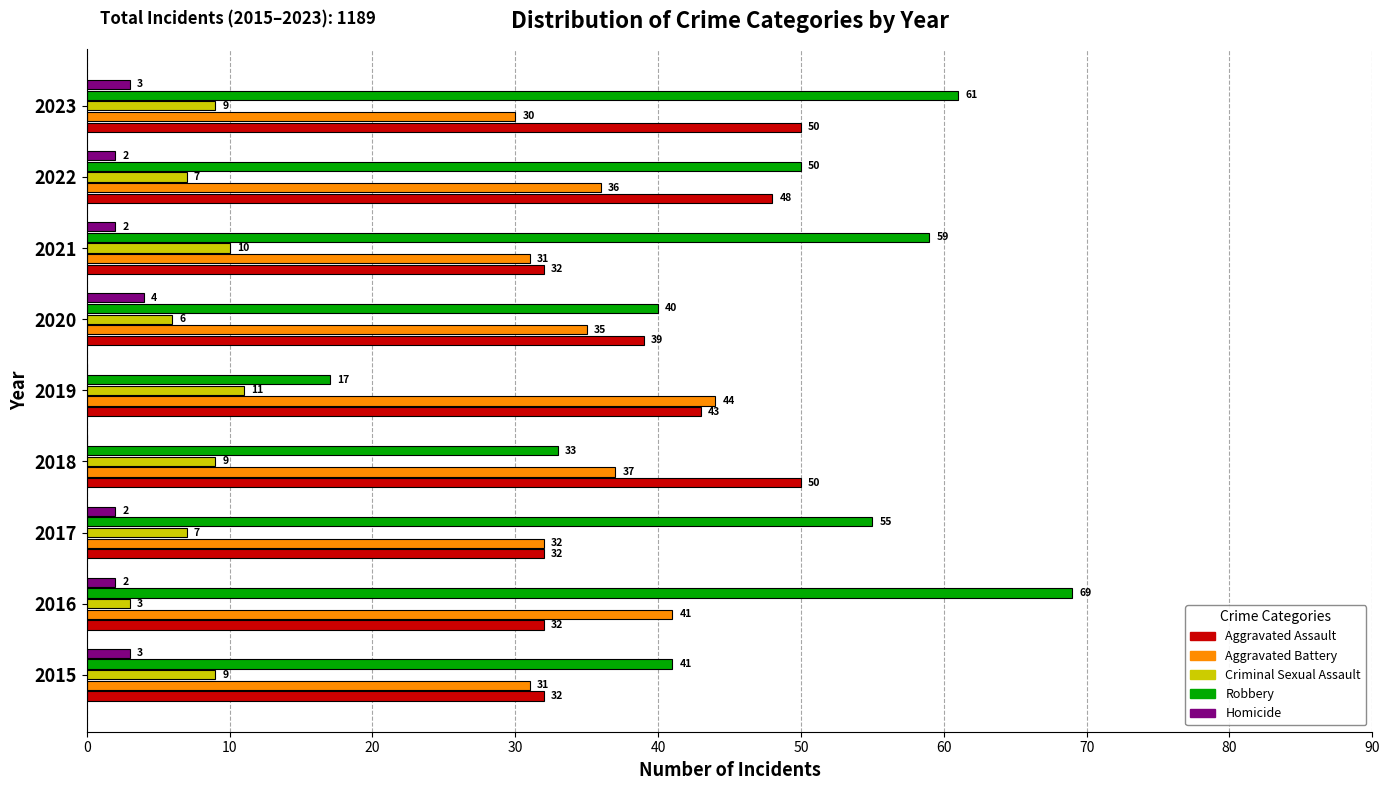

Count the number of data series in this chart.

5